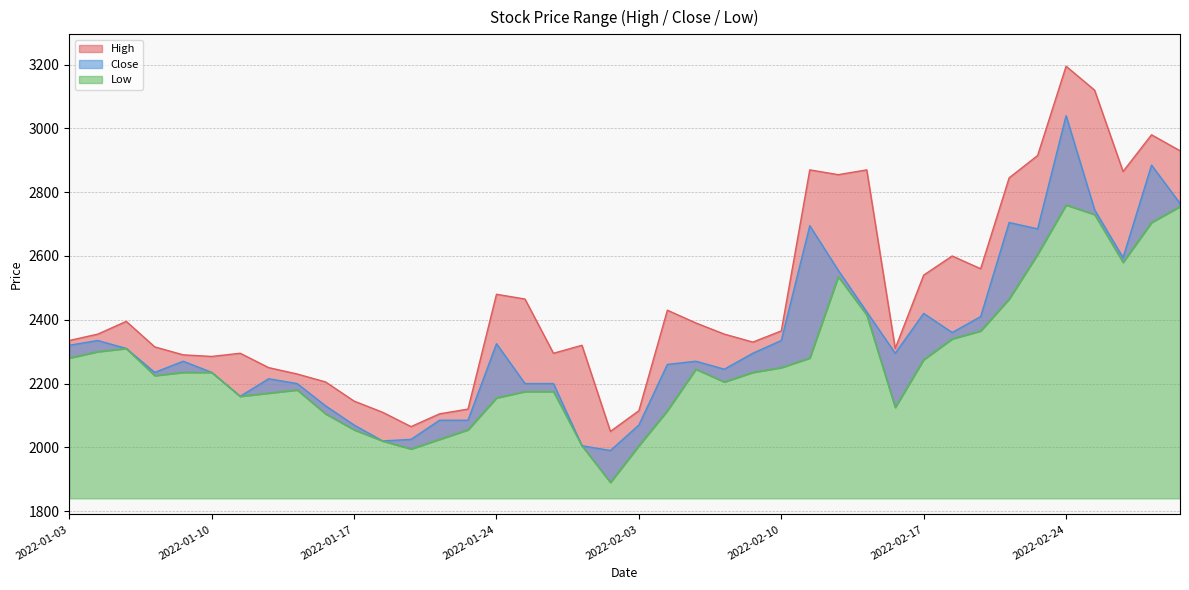

List the series in order of their overall mean, highest first.

High, Close, Low